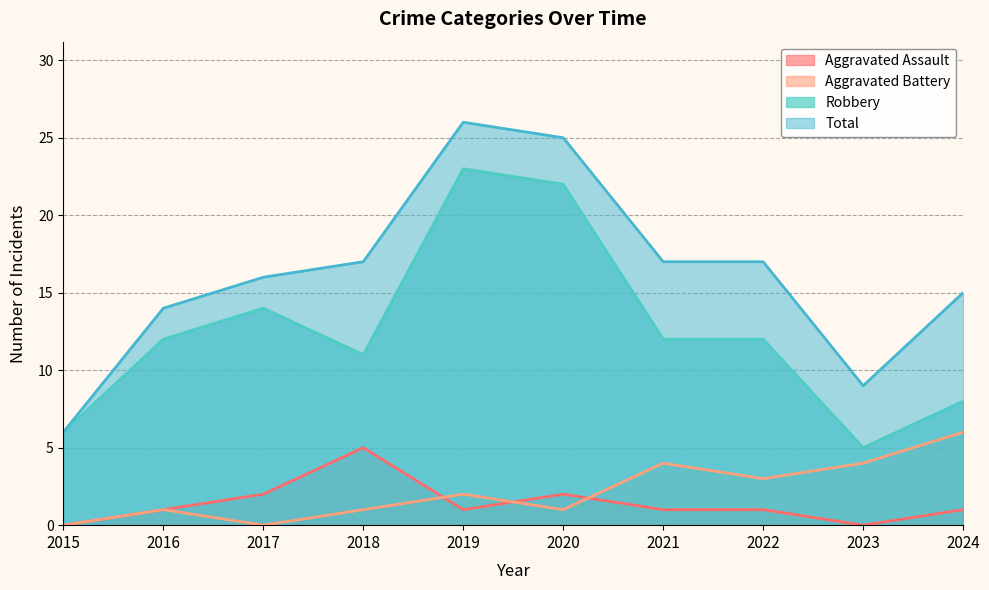

What is the lowest value of the Total series?

6